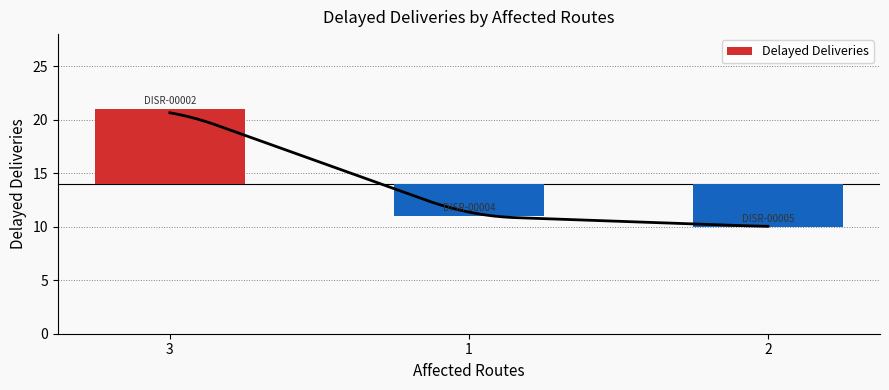

What is the label of the 2nd bar from the right?

1